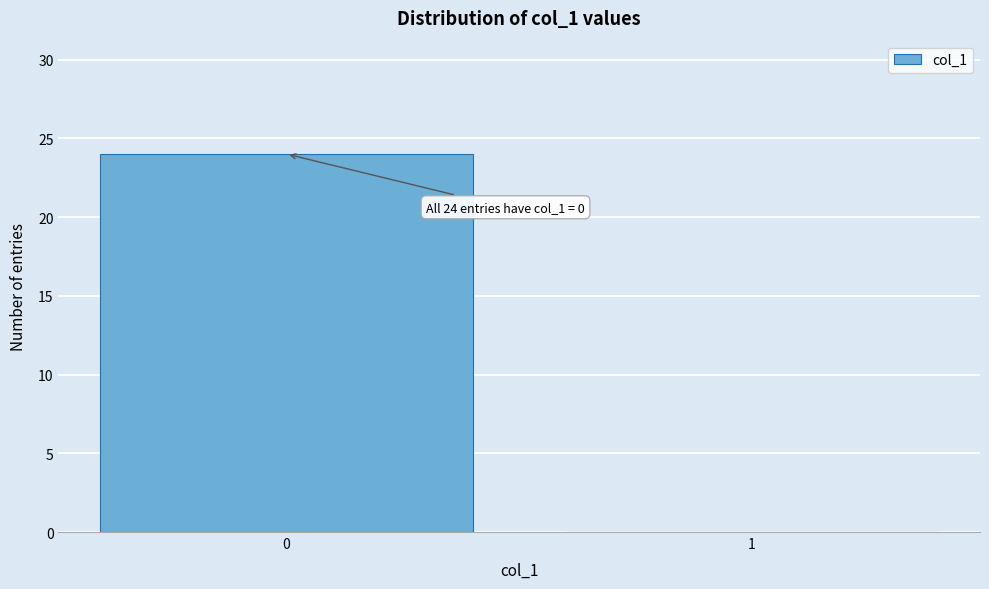

Reading right to left, transcribe all the data shown in this chart.

1=0	0=24